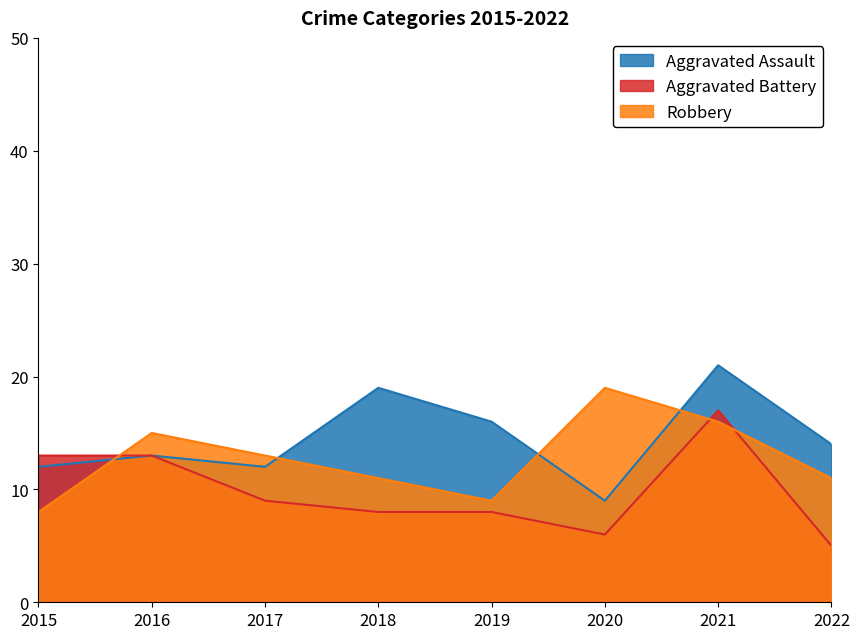

What is the total value across all series at 2015?

33